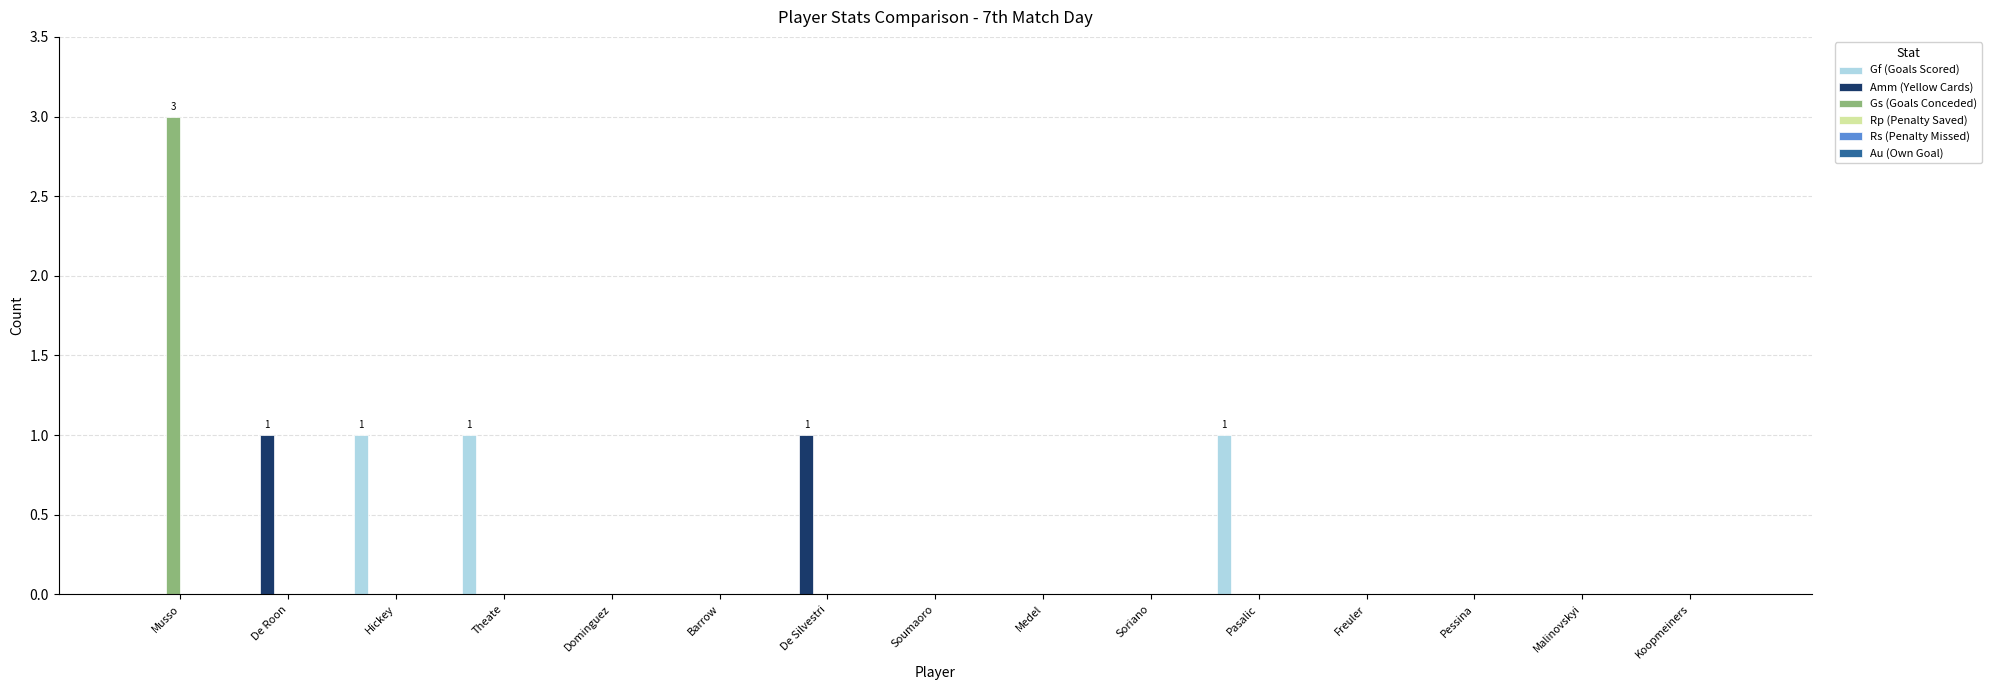

Are the bars grouped side by side (vs. stacked)?

Yes